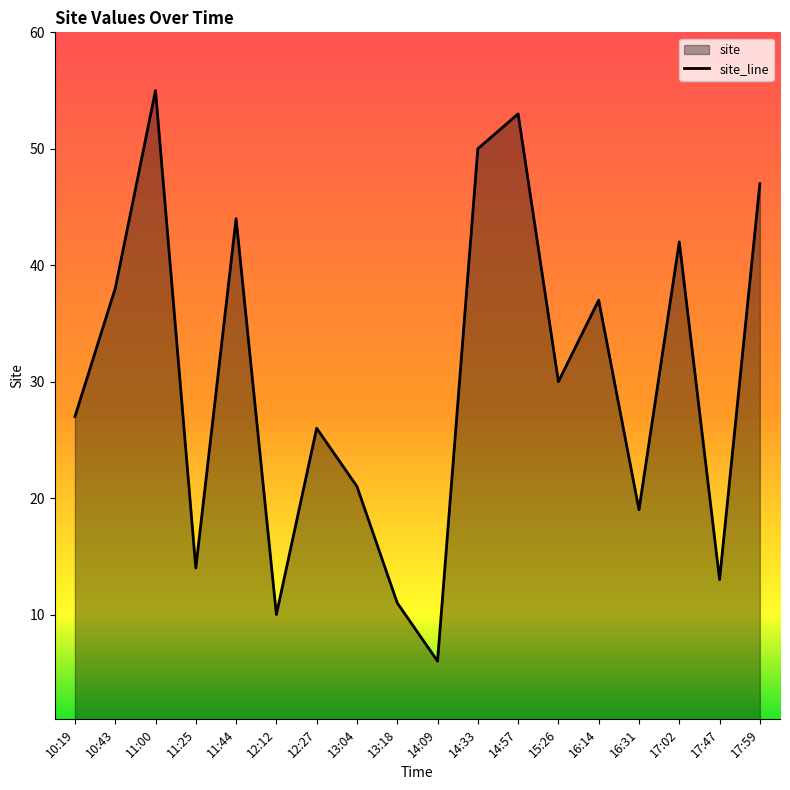

The value at 12:12 is 10. True or false?

True